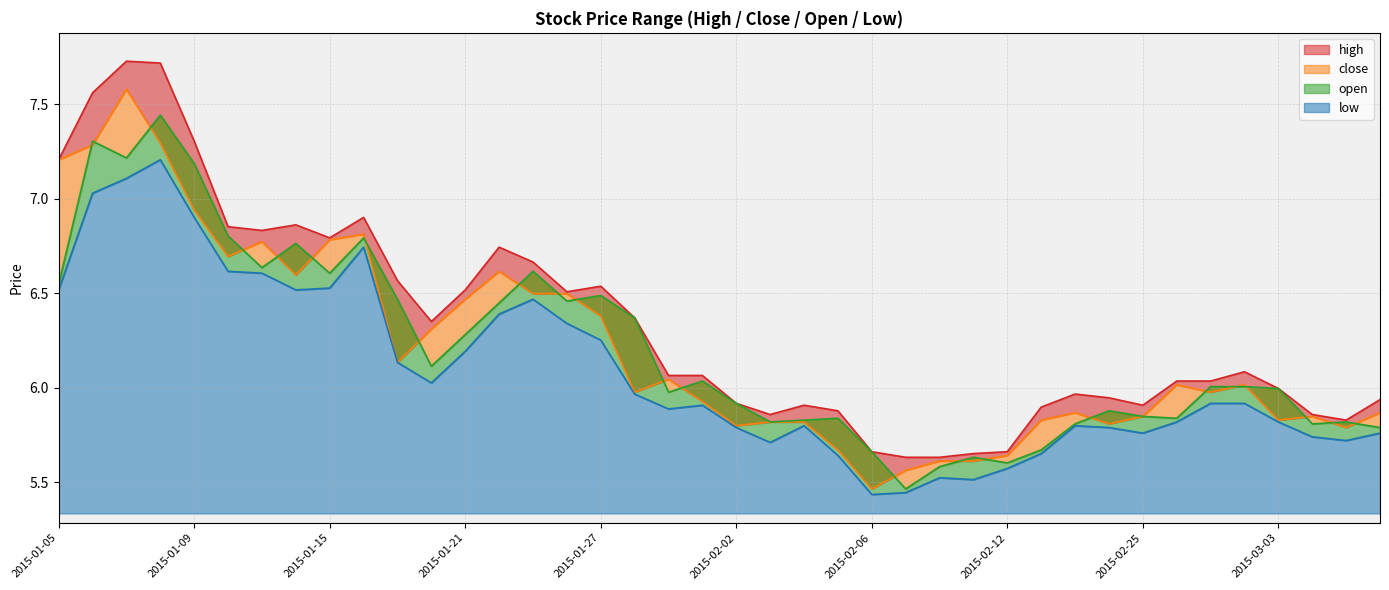

Which category has the highest value in the high series?

2015-01-07